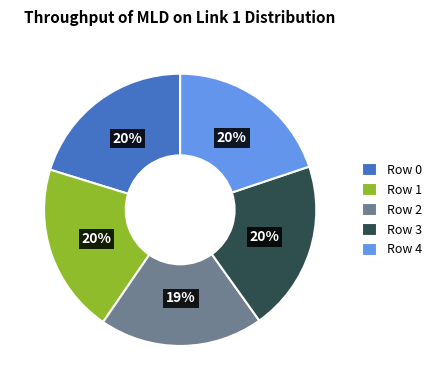

Is it true that Row 2 is 34% of the pie?

False